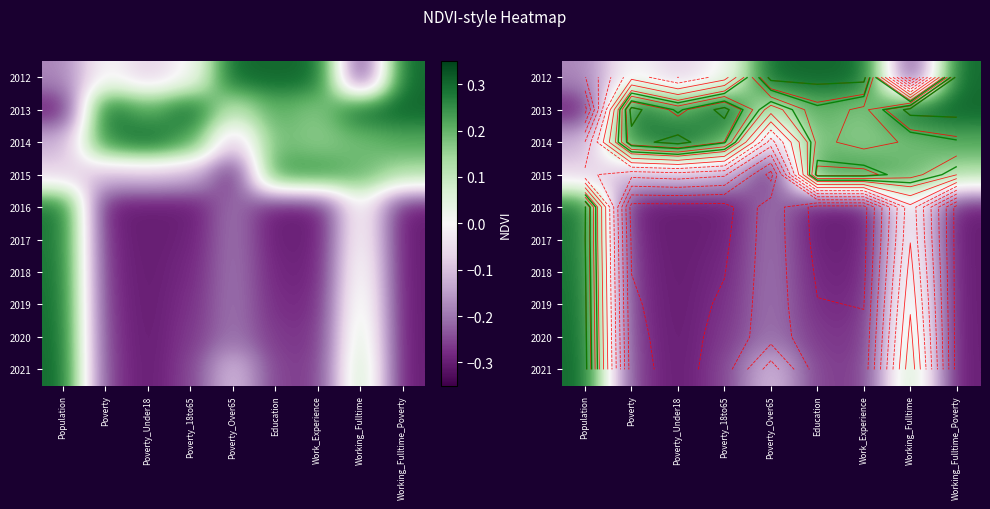

Rank the series by their maximum value, from lowest to highest.

2015, 2017, 2016, 2018, 2019, 2020, 2012, 2013, 2014, 2021